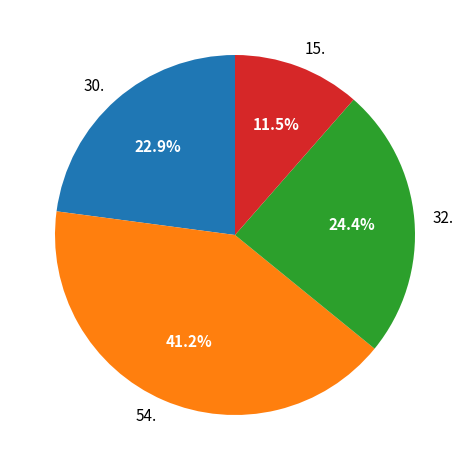

Is 15. the majority of the pie?

No